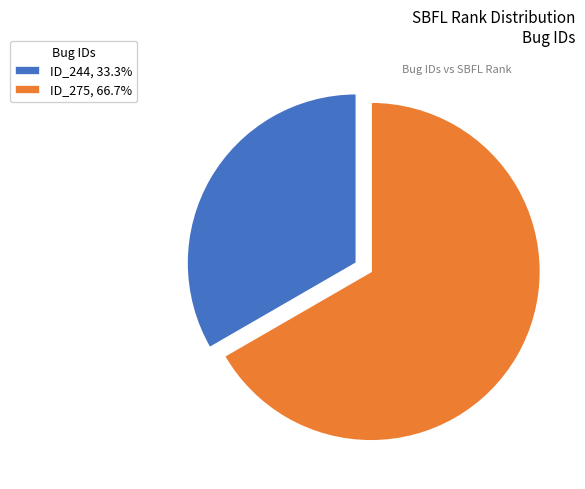

Do ID_244, 33.3% and ID_275, 66.7% together represent more than half of the pie?

Yes